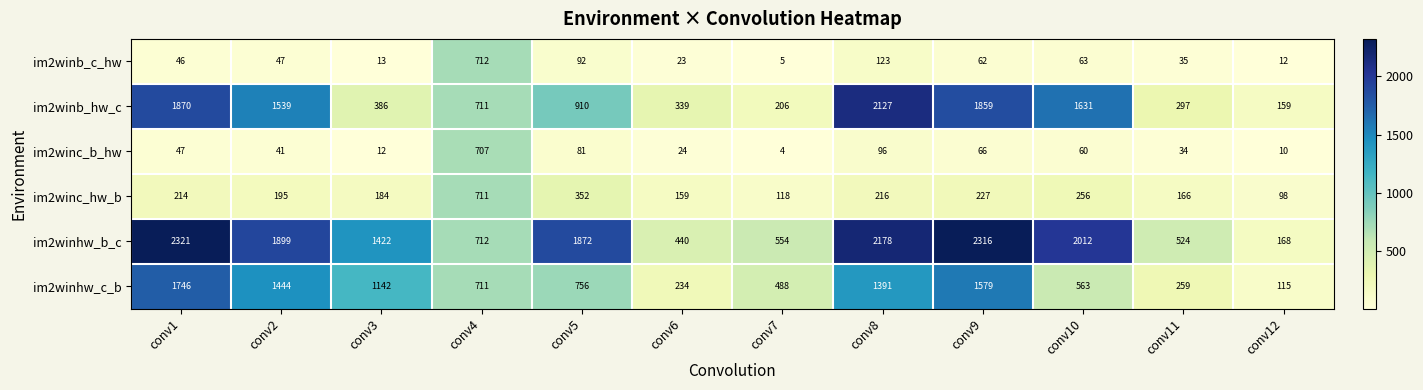

Which label corresponds to the largest value in the chart?

conv1